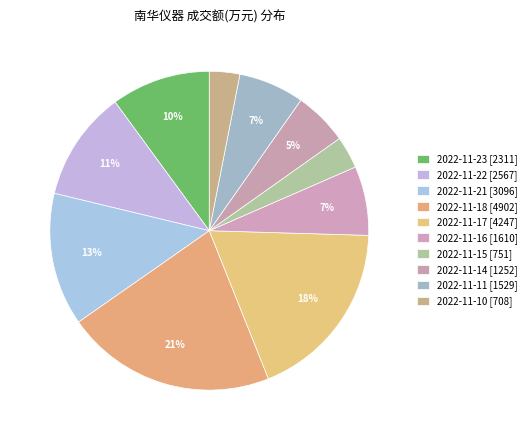

How many slices are in this pie chart?

10